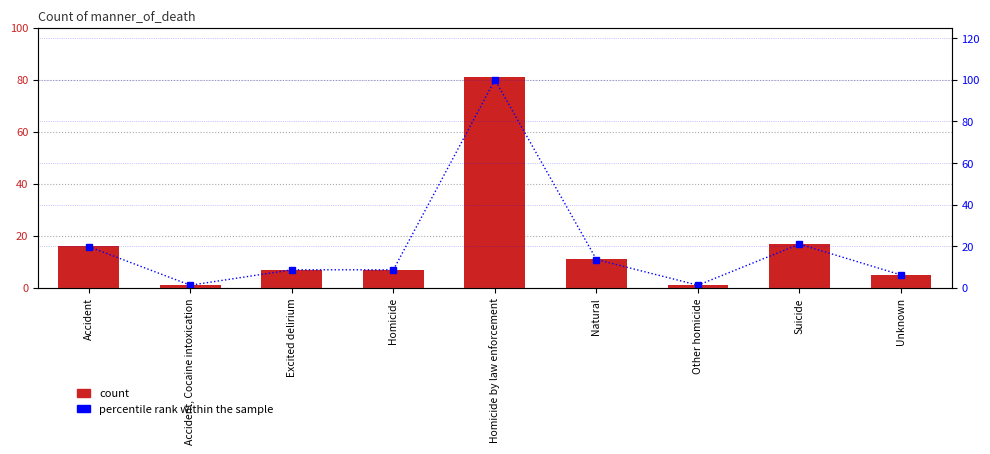

List the series in order of their peak value, highest first.

percentile rank within the sample, count